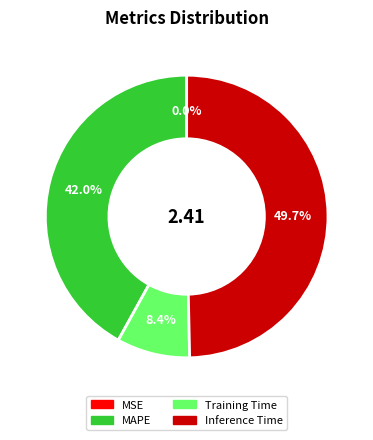

To the nearest percent, what is the average slice percentage?

25%